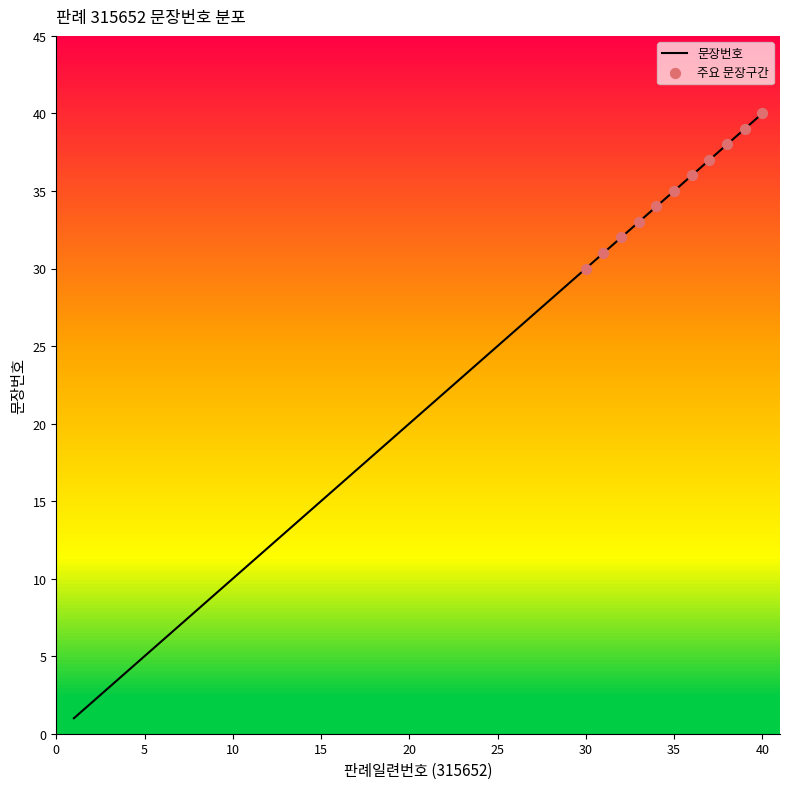

Between 3 and 11, which is larger?

11